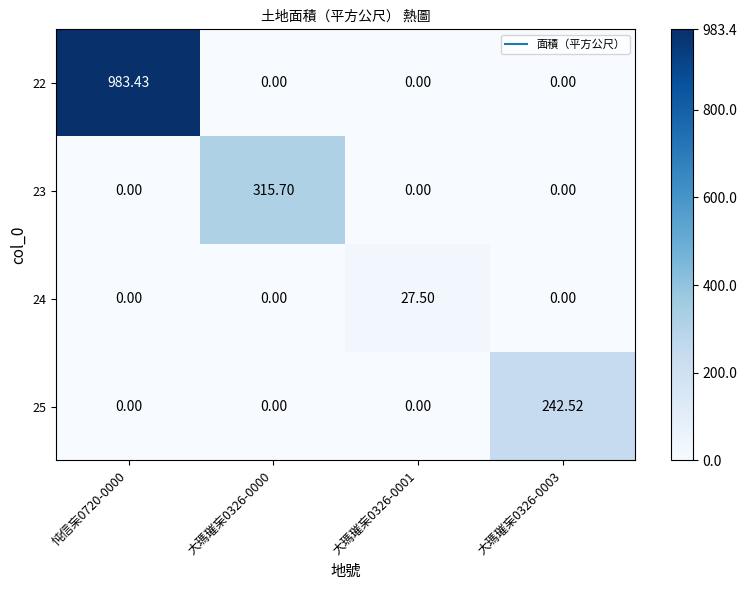

What is the spread (max minus min) of values at 大瑪璀杗0326-0003?

242.5